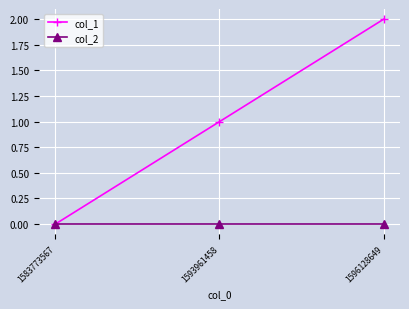

Which series has the largest range (max minus min)?

col_1